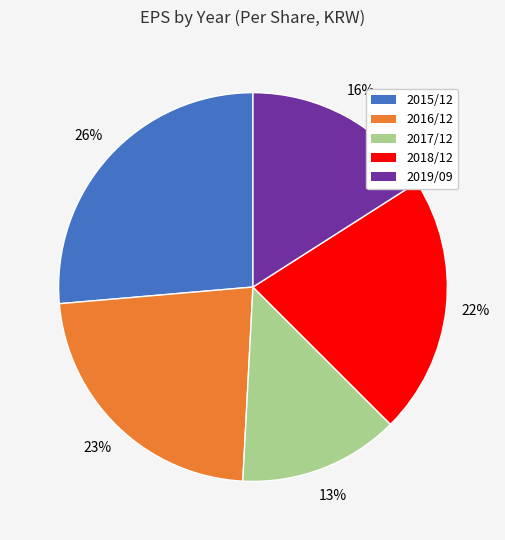

To the nearest percent, what is the difference between the 2017/12 and 2019/09 slice percentages?

3%